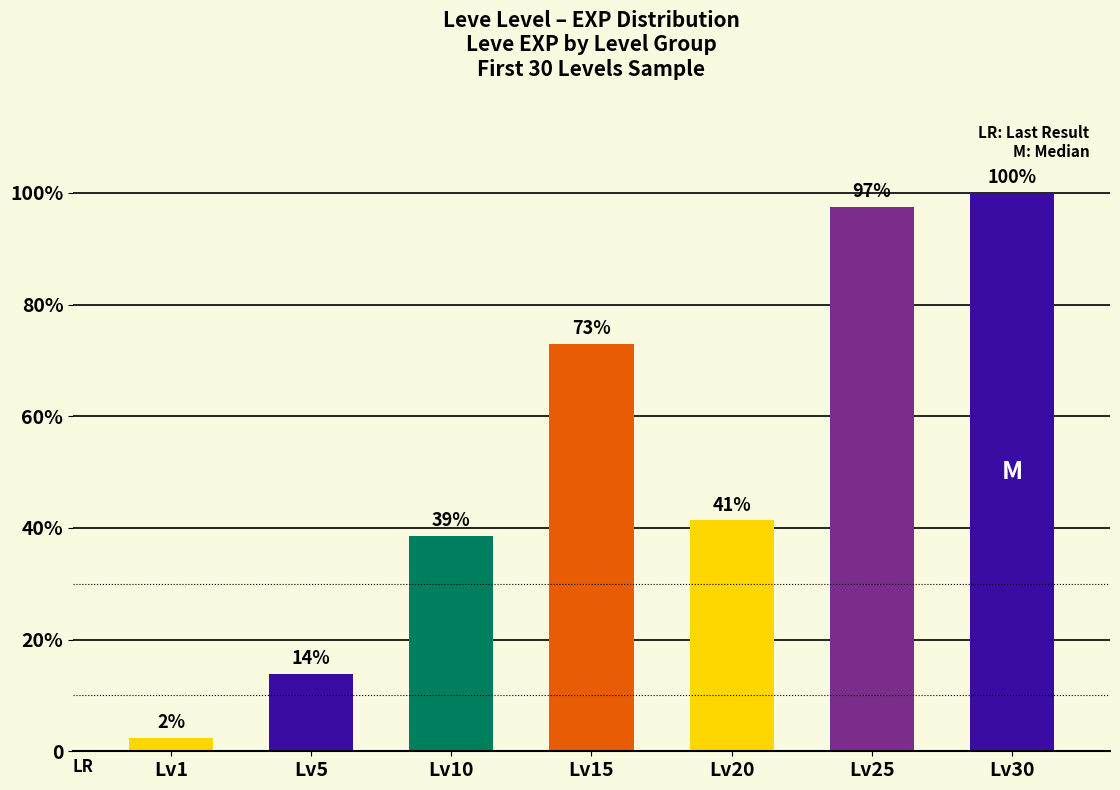

Reading left to right, transcribe all the data shown in this chart.

Lv1=630	Lv5=3600	Lv10=9990	Lv15=18910	Lv20=10710	Lv25=25250	Lv30=25900